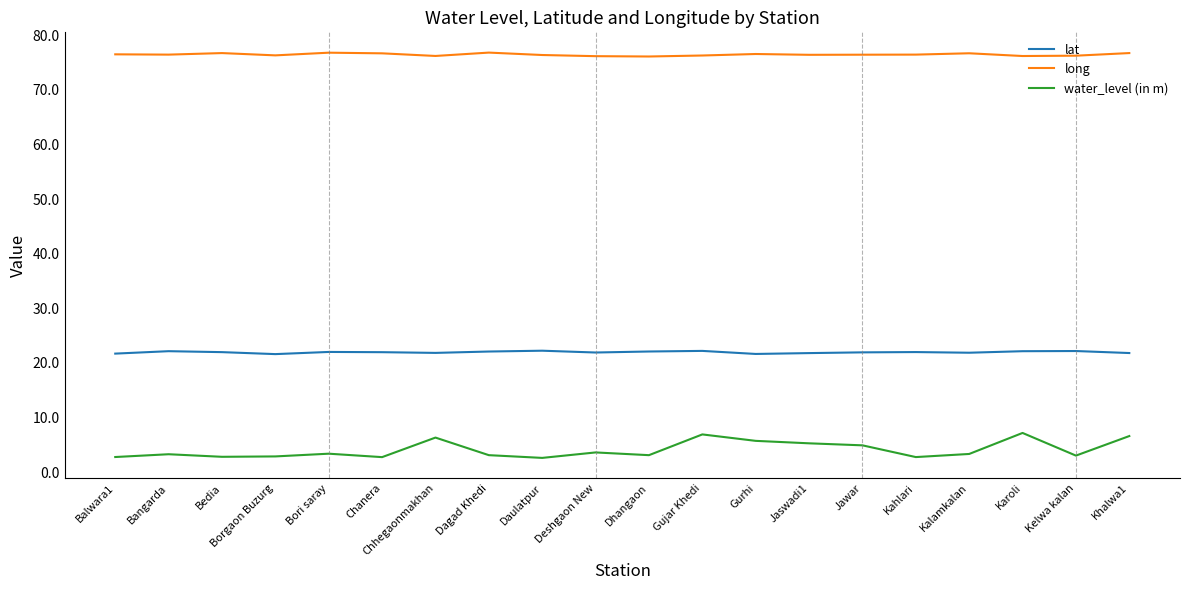

What is the total value across all series at Bangarda?

101.9